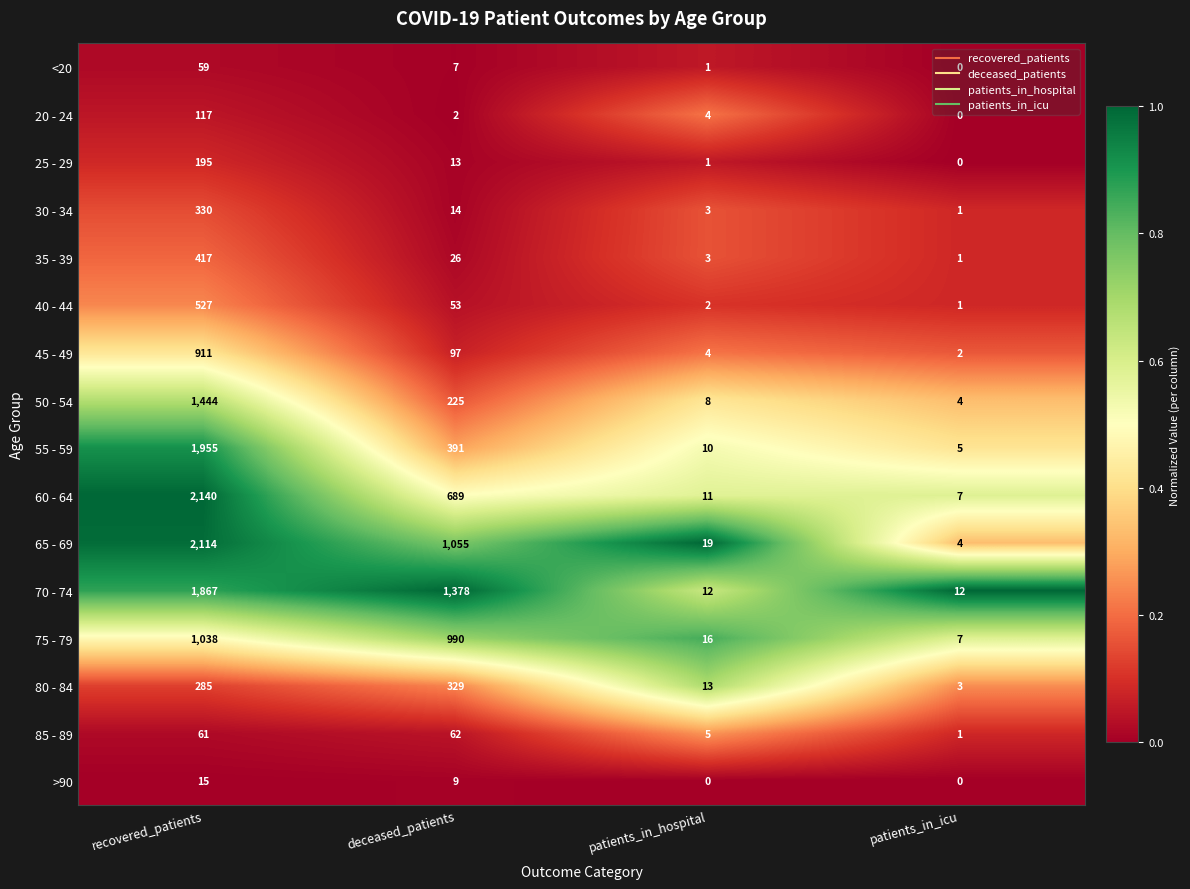

The value of 65 - 69 at patients_in_hospital is 19. True or false?

True